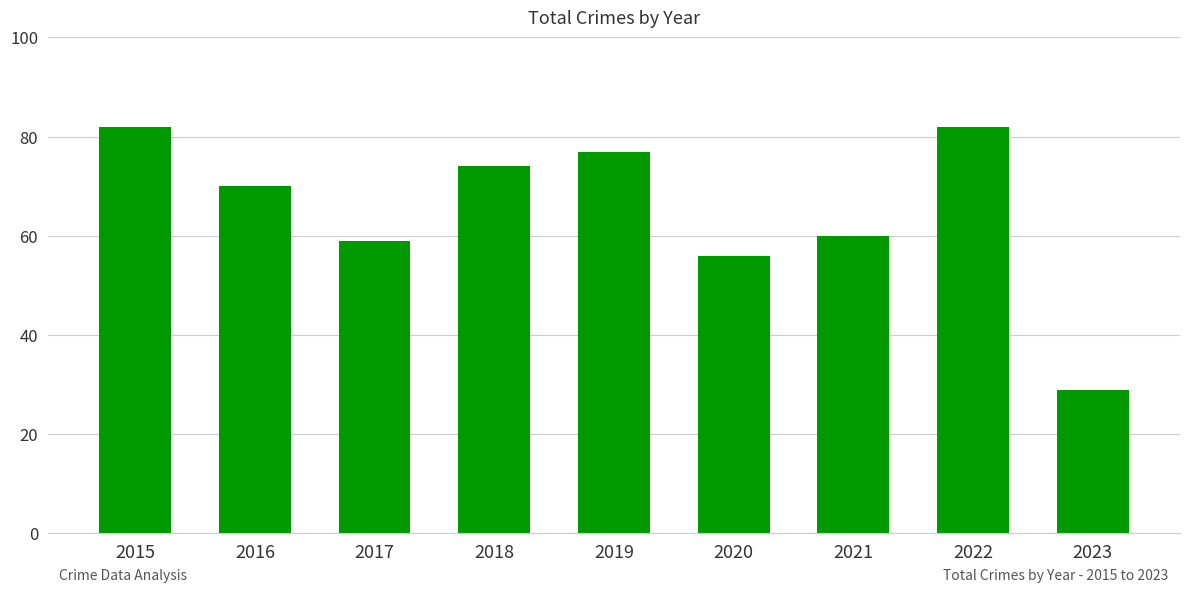

Are the bars grouped side by side (vs. stacked)?

No